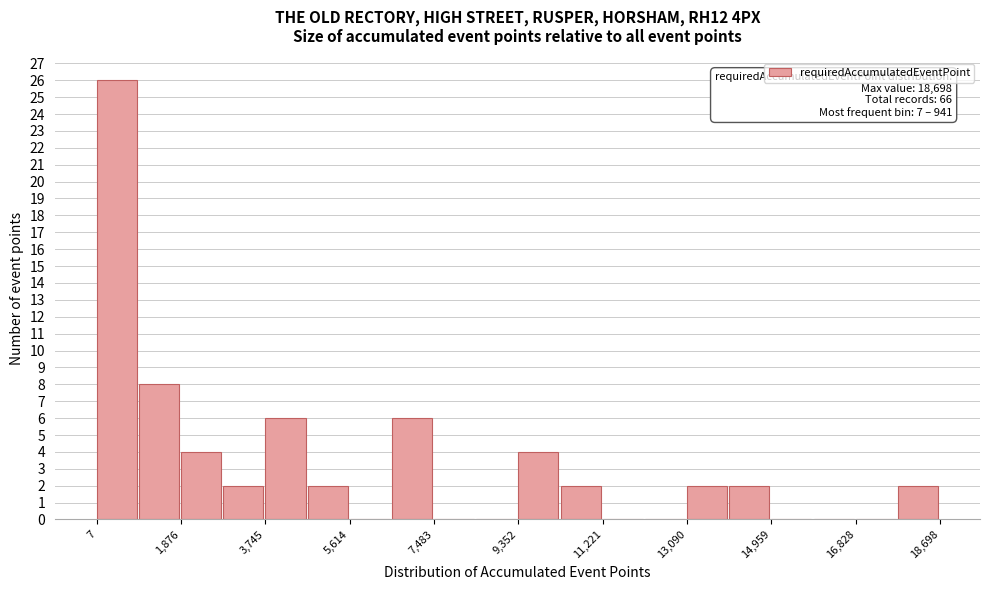

Which range on the x-axis has the tallest bar?

0 to 1000